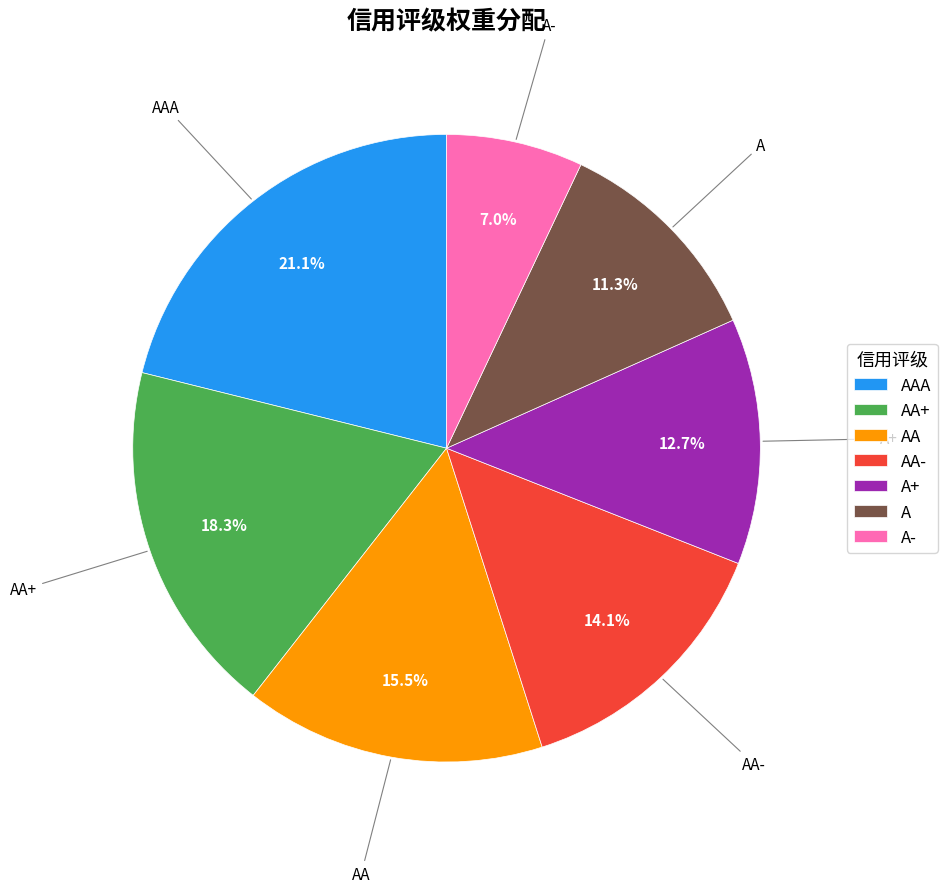

Do A- and AA- together represent more than half of the pie?

No